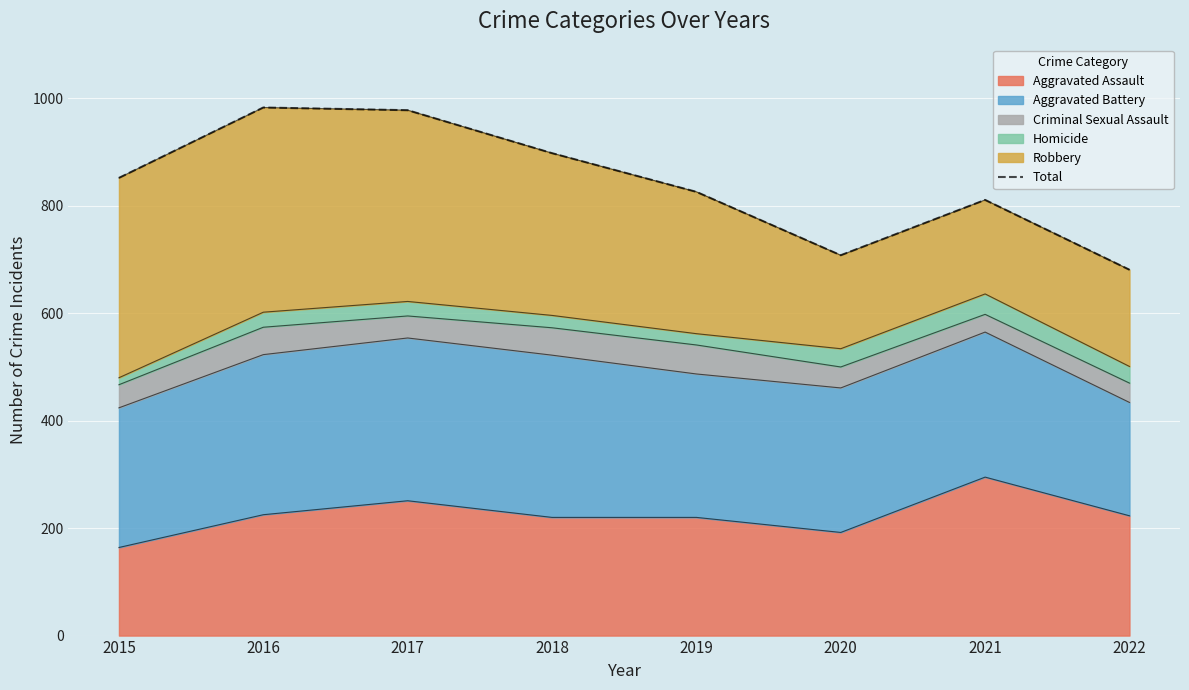

How many points are higher than both their immediate neighbors (excluding endpoints)?

2